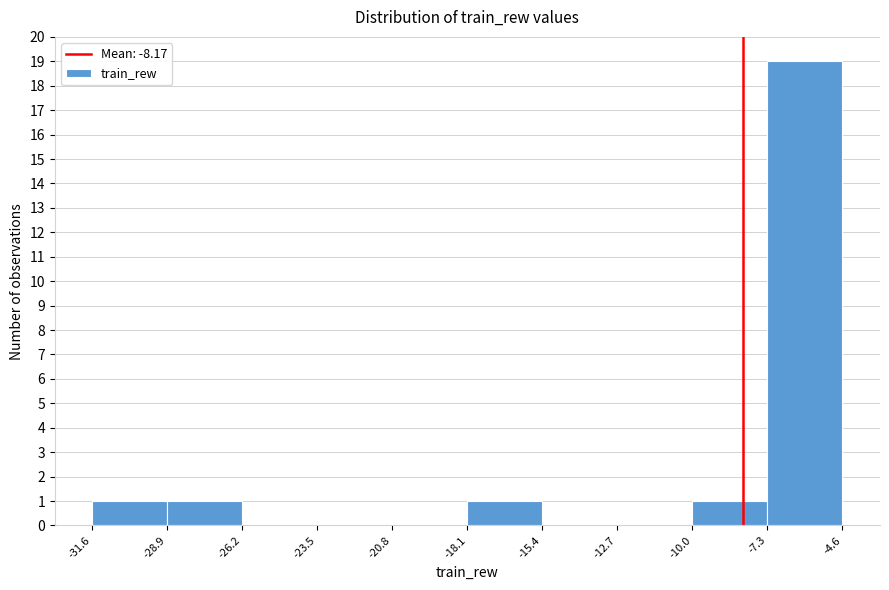

Reading left to right, transcribe this chart: for each bar, give the range it covers on the x-axis and its height. The values are not printed on the chart, so give them approximately, as read against the axis.

-31.6 to -28.9: 1
-28.9 to -26.2: 1
-26.2 to -23.5: 0
-23.5 to -20.8: 0
-20.8 to -18.1: 0
-18.1 to -15.4: 1
-15.4 to -12.7: 0
-12.7 to -10.0: 0
-10.0 to -7.3: 1
-7.3 to -4.6: 19